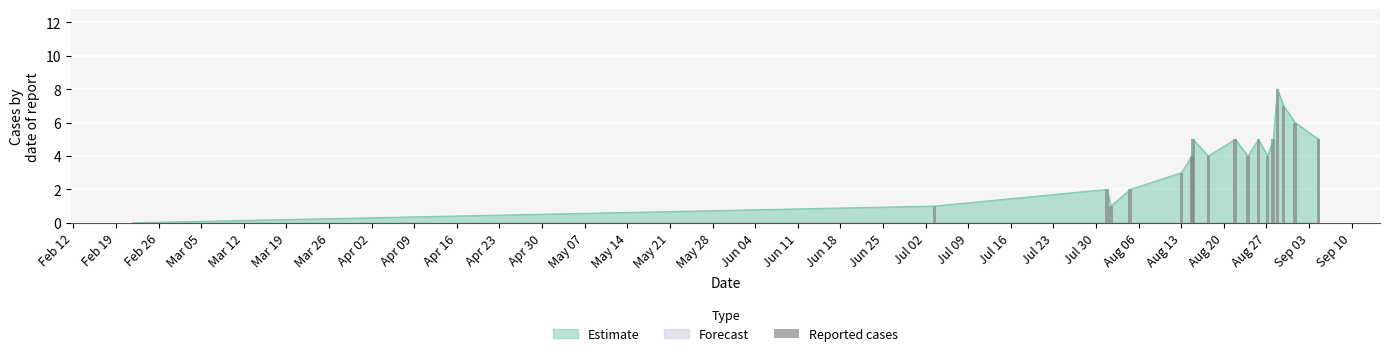

Which has a higher value, Apr 09 or Mar 12?

Apr 09